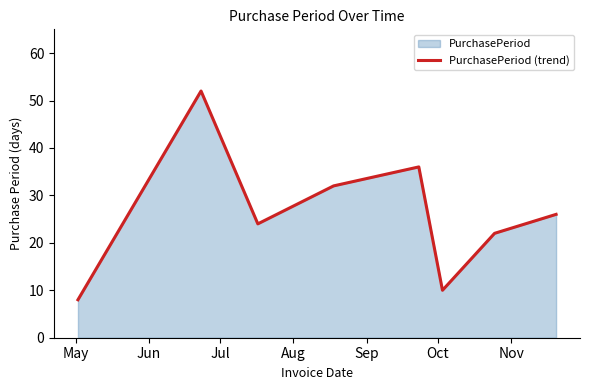

True or false: the data has more than 1 interior local peaks.

True